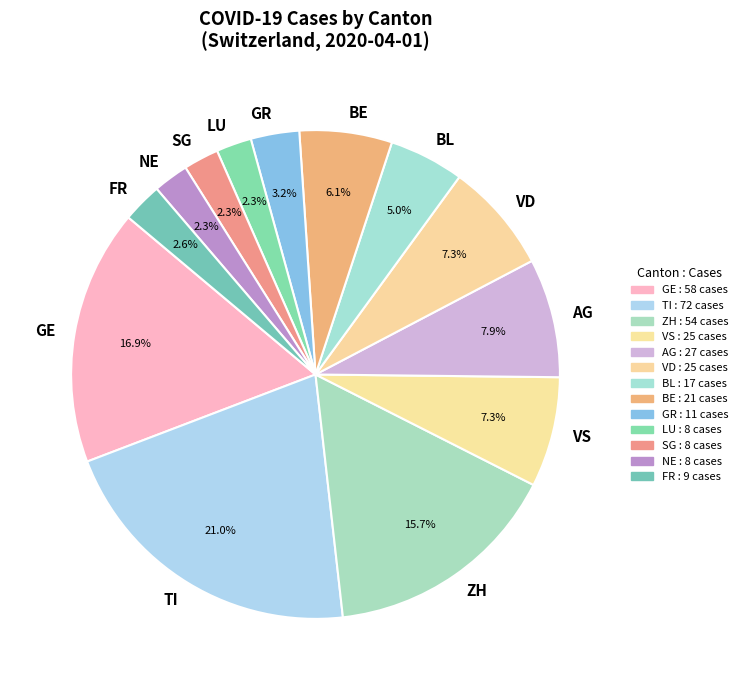

What is the largest slice in the pie chart?

TI